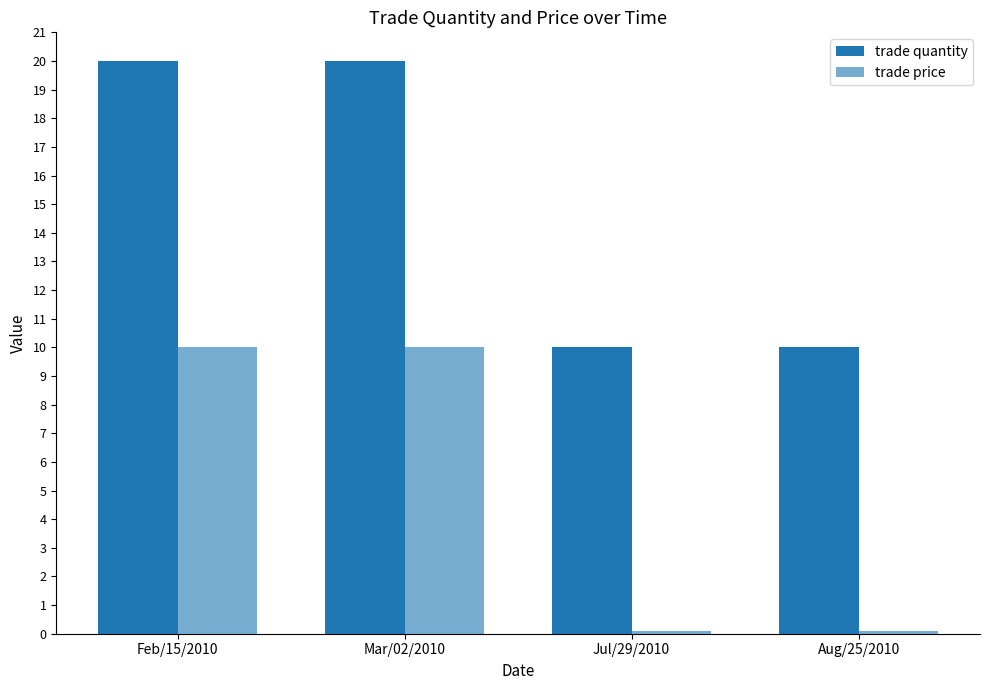

The value of trade quantity at Feb/15/2010 is 4.3. True or false?

False